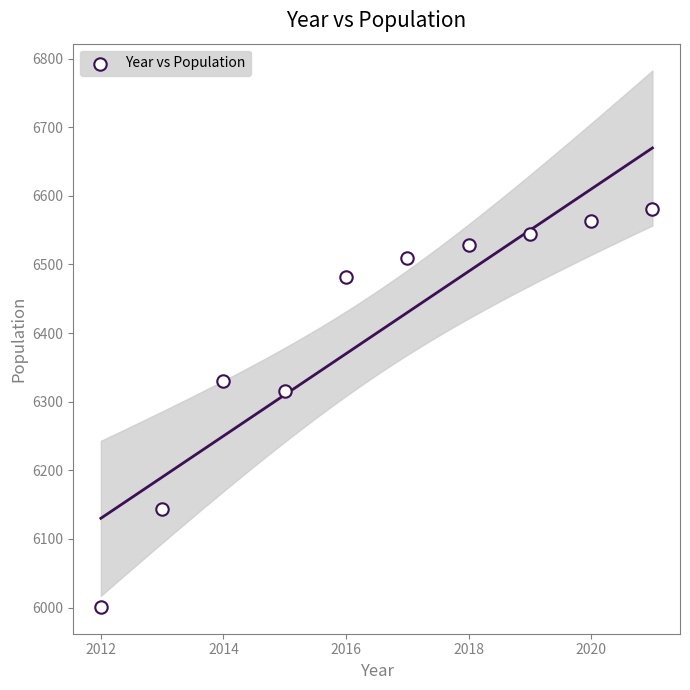

What Y value in the scatter plot is closest to 6291?

6316